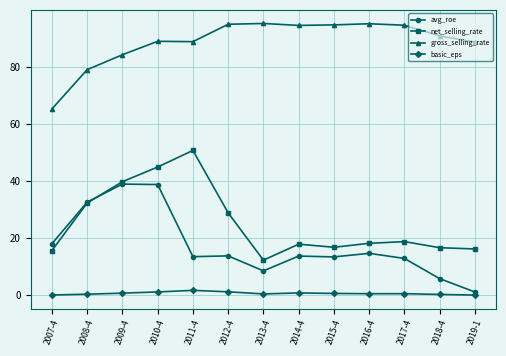

Is it true that net_selling_rate equals 29.5 at 2017-4?

False